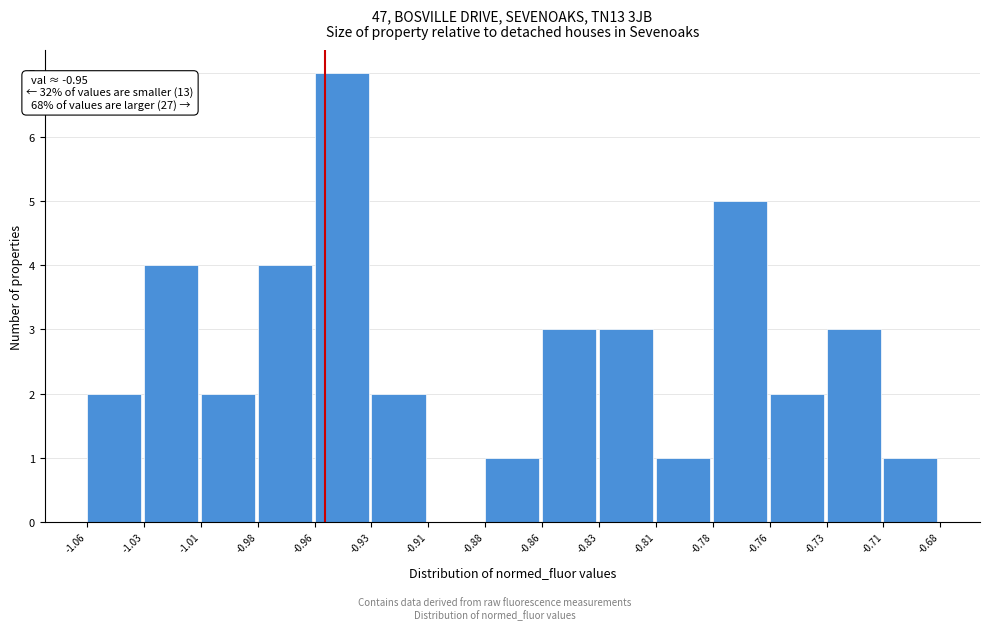

Which range on the x-axis has the tallest bar?

-0.96 to -0.93